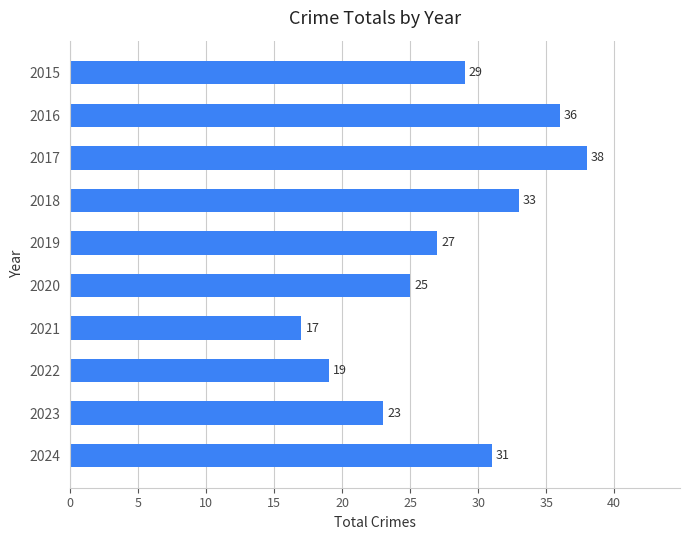

What is the ratio of the value at 2018 to the value at 2022?

1.7